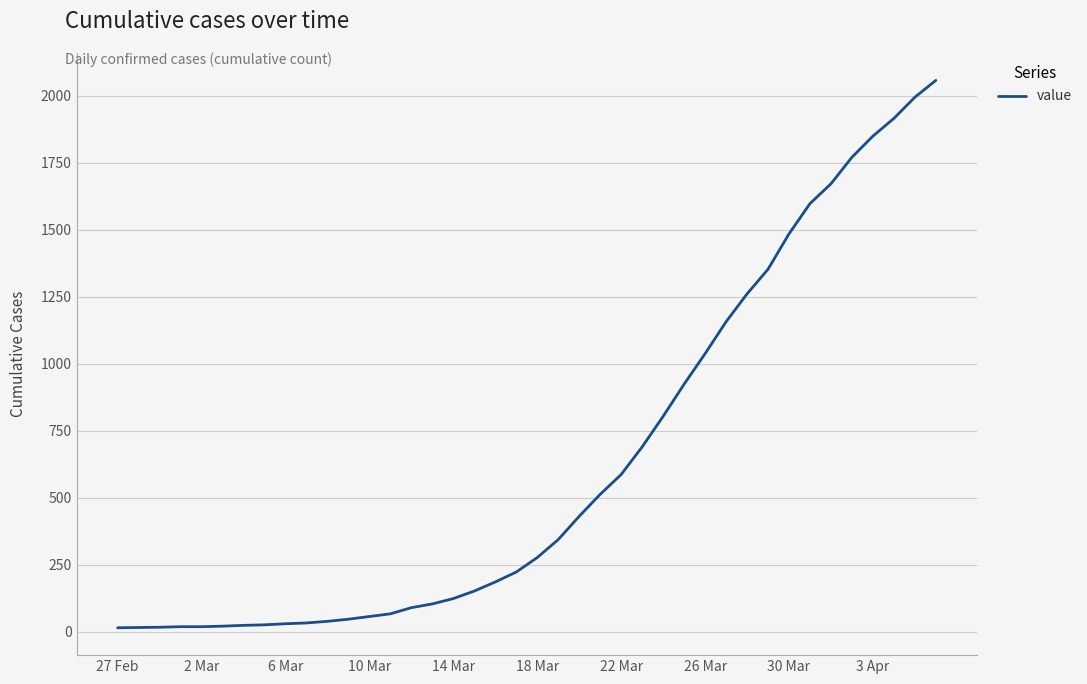

What is the maximum value shown in the chart?

2057